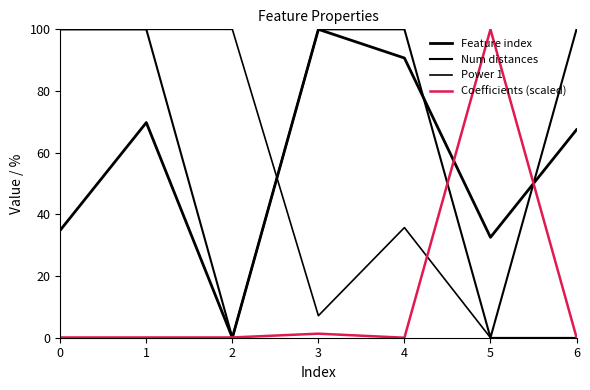

Which series has the largest total across all categories?

Num distances